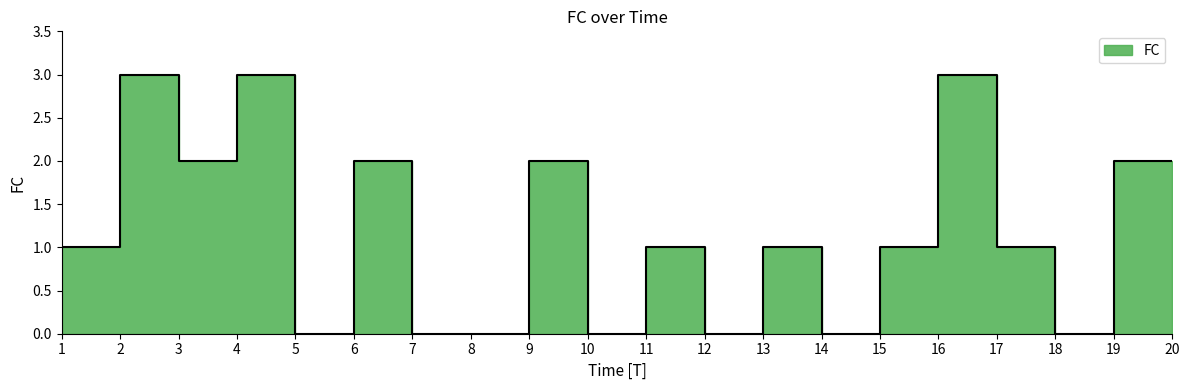

Reading left to right, transcribe all the data shown in this chart.

1=1	2=3	3=2	4=3	5=0	6=2	7=0	8=0	9=2	10=0	11=1	12=0	13=1	14=0	15=1	16=3	17=1	18=0	19=2	20=2